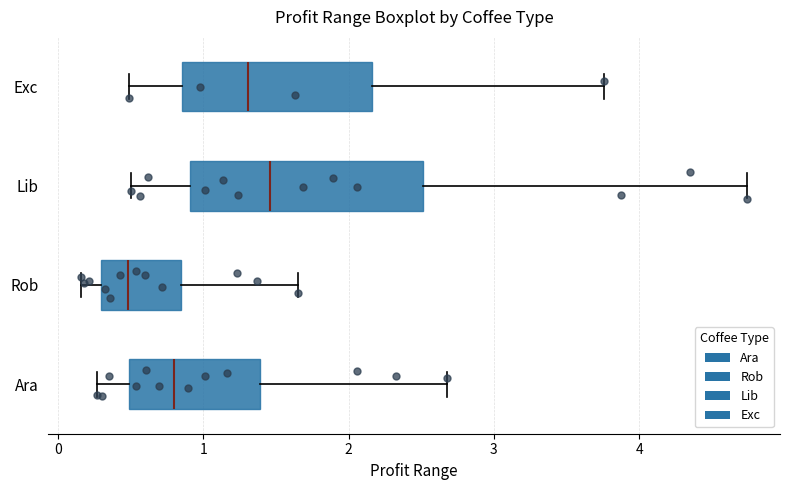

Reading bottom to top, read every box against the x-axis: the position of its median line, the range the box covers, and the ends of its whiskers. The values are not printed on the chart, so give them approximately, as read against the axis.

Ara: median 0.8, box 0.5 to 1.4, whiskers 0.3 to 2.7
Rob: median 0.5, box 0.3 to 0.8, whiskers 0.2 to 1.6
Lib: median 1.5, box 0.9 to 2.5, whiskers 0.5 to 4.7
Exc: median 1.3, box 0.9 to 2.2, whiskers 0.5 to 3.8